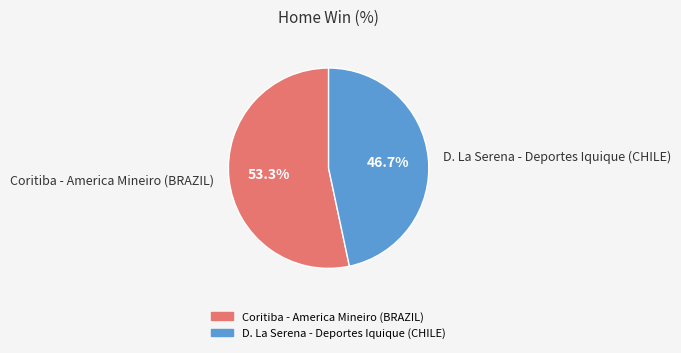

To the nearest percent, what is the difference between the largest and smallest slice percentages?

7%